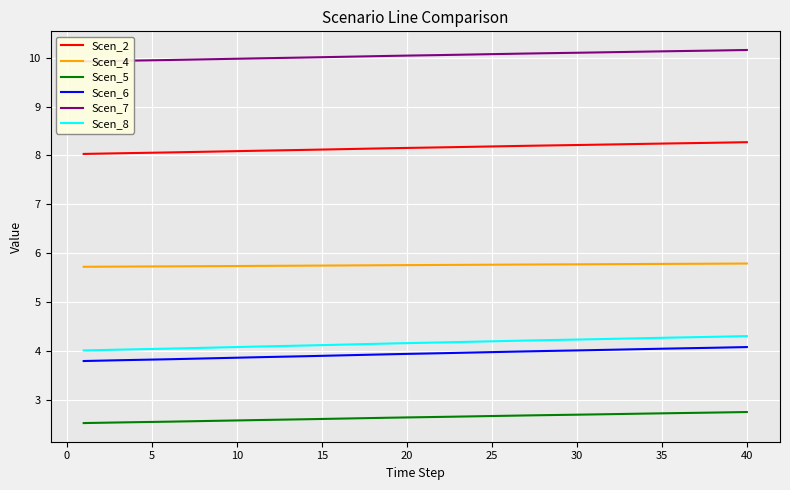

What is the value of the Scen_2 point at the 19th from the left?

8.1